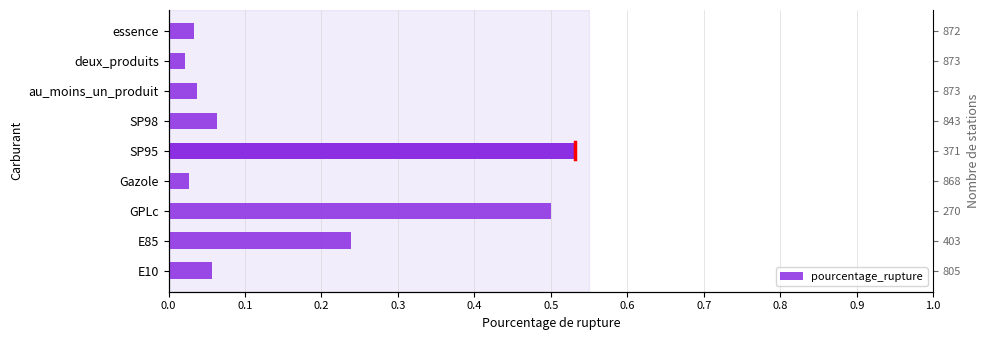

What is the maximum value shown in the chart?

0.5